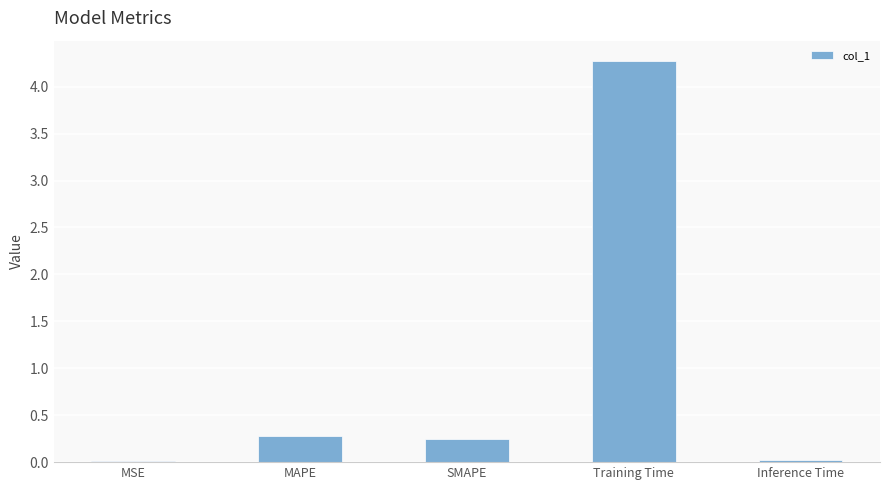

How many categories are shown in the chart?

5